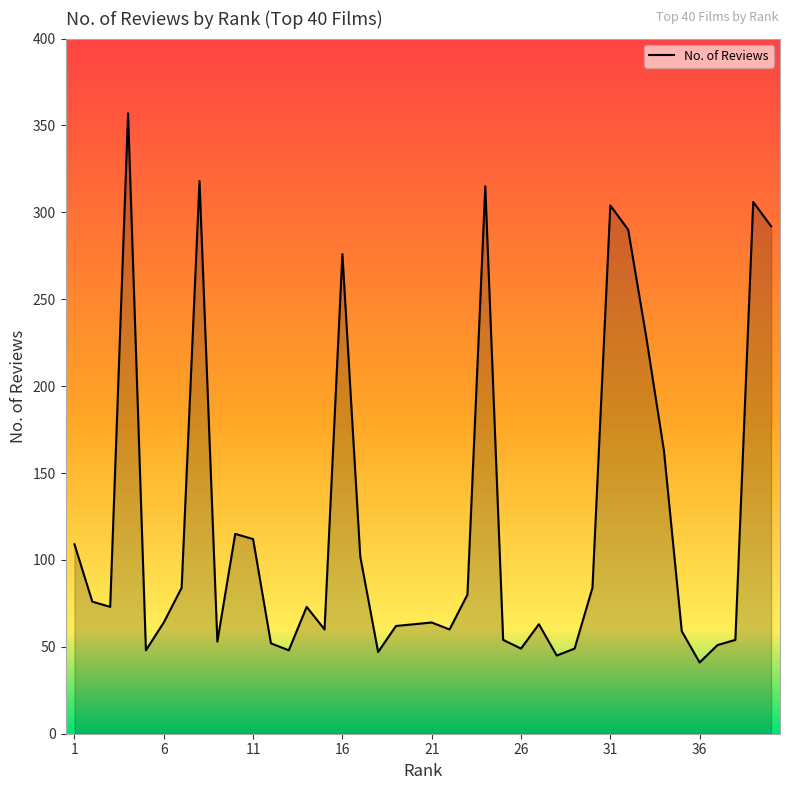

What is the maximum value shown in the chart?

357